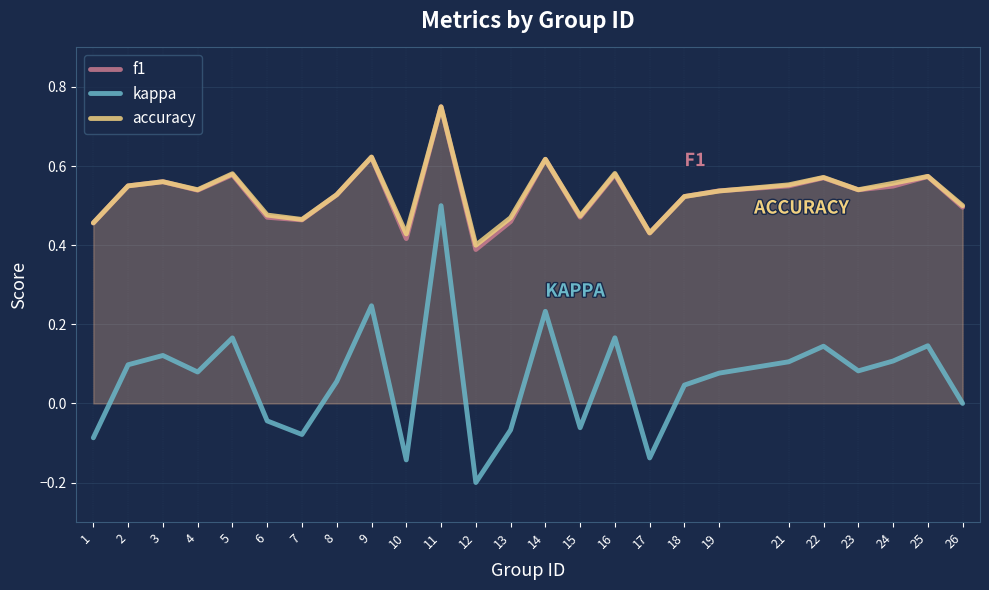

At which category is the sum across all series the highest?

11